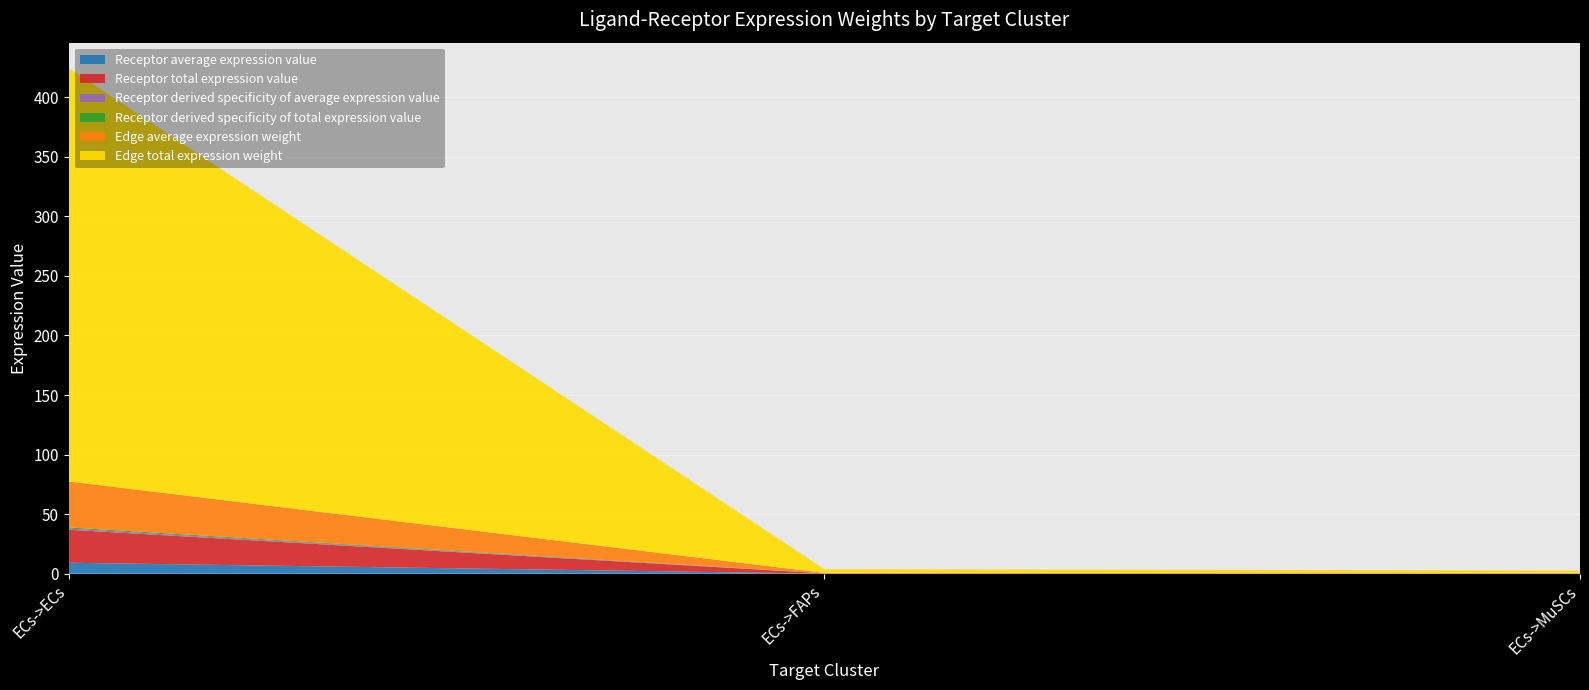

Reading left to right, list all the values displayed in this chart.

Receptor average expression value: 9.2	0.1	0.1
Receptor total expression value: 27.7	0.3	0.2
Receptor derived specificity of average expression value: 1.0	0.0	0.0
Receptor derived specificity of total expression value: 1.0	0.0	0.0
Edge average expression weight: 38.6	0.3	0.2
Edge total expression weight: 347.0	3.1	2.2